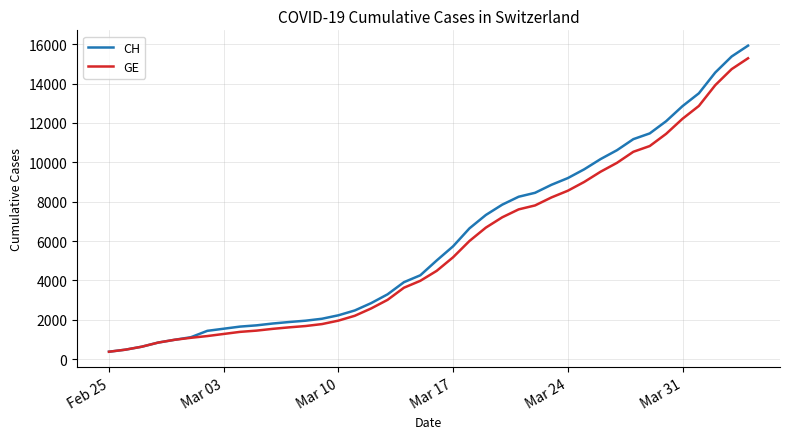

What is the lowest value of the GE series?

375